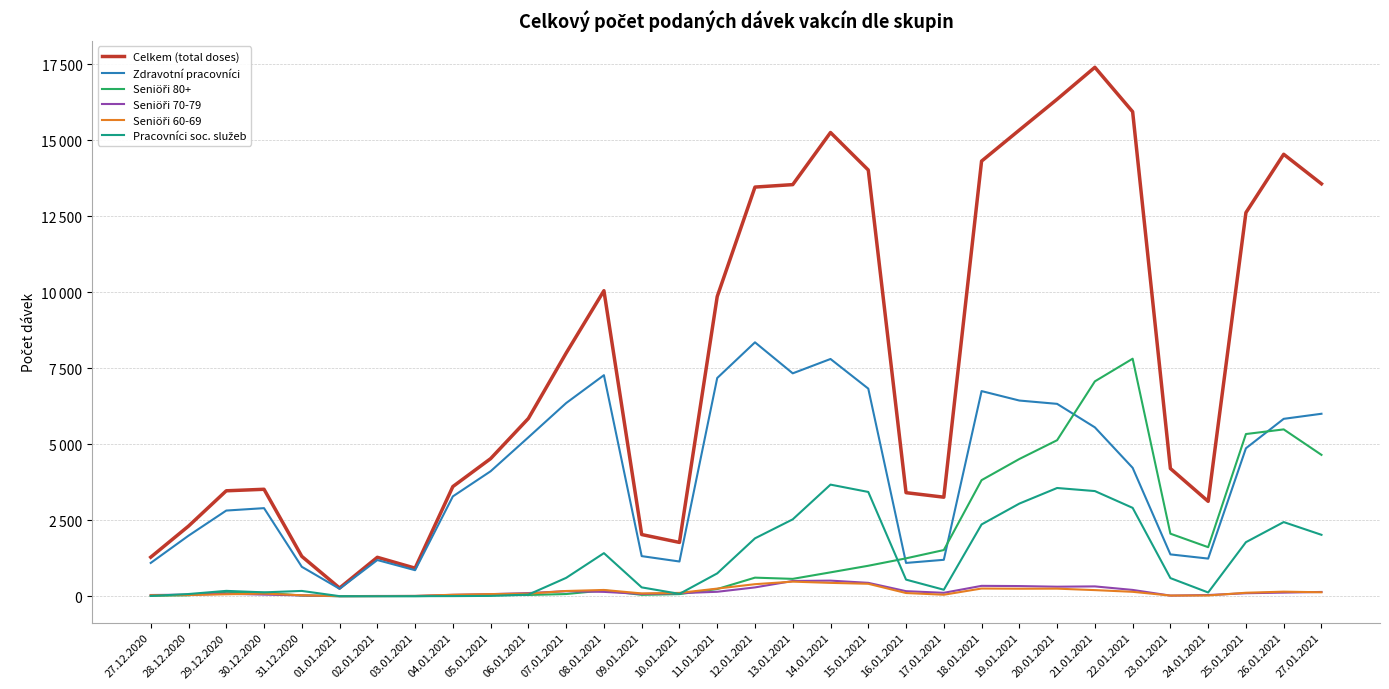

Where is Celkem (total doses) nearest to the value 8835?

07.01.2021